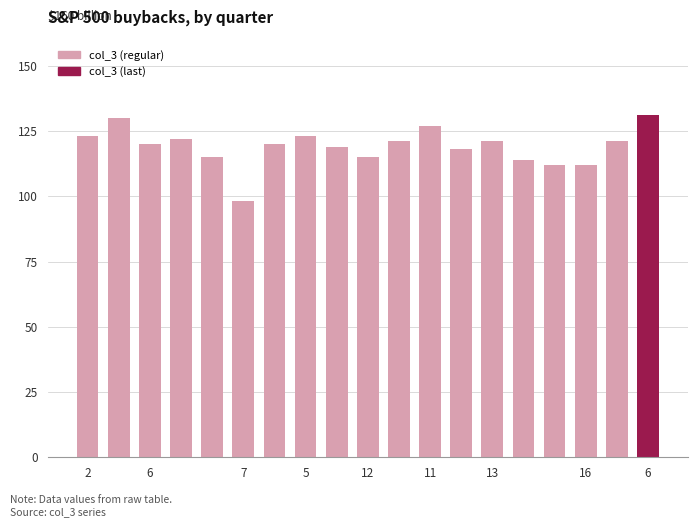

What is the value of the 3rd bar from the left?

120